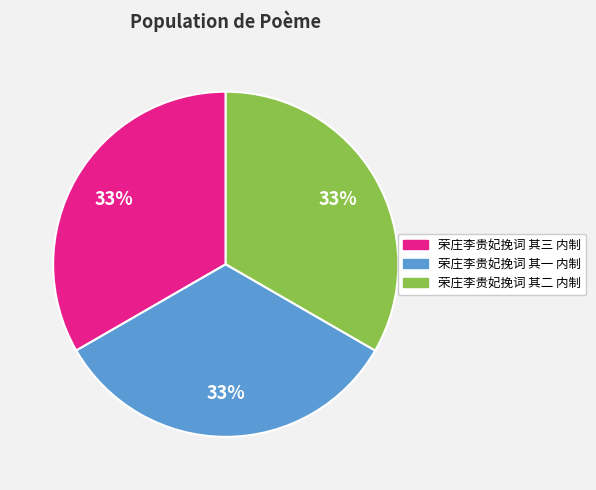

Approximately how many times larger is the value at 荣庄李贵妃挽词 其一 内制 compared to 荣庄李贵妃挽词 其二 内制?

1.0